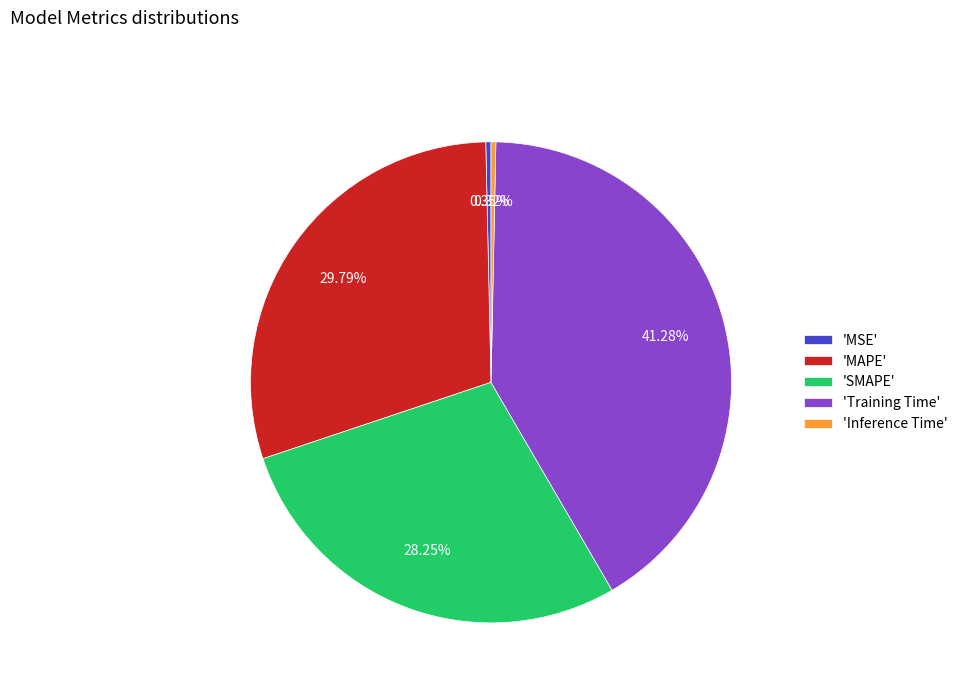

Between 'Training Time' and 'MSE', which is larger?

'Training Time'